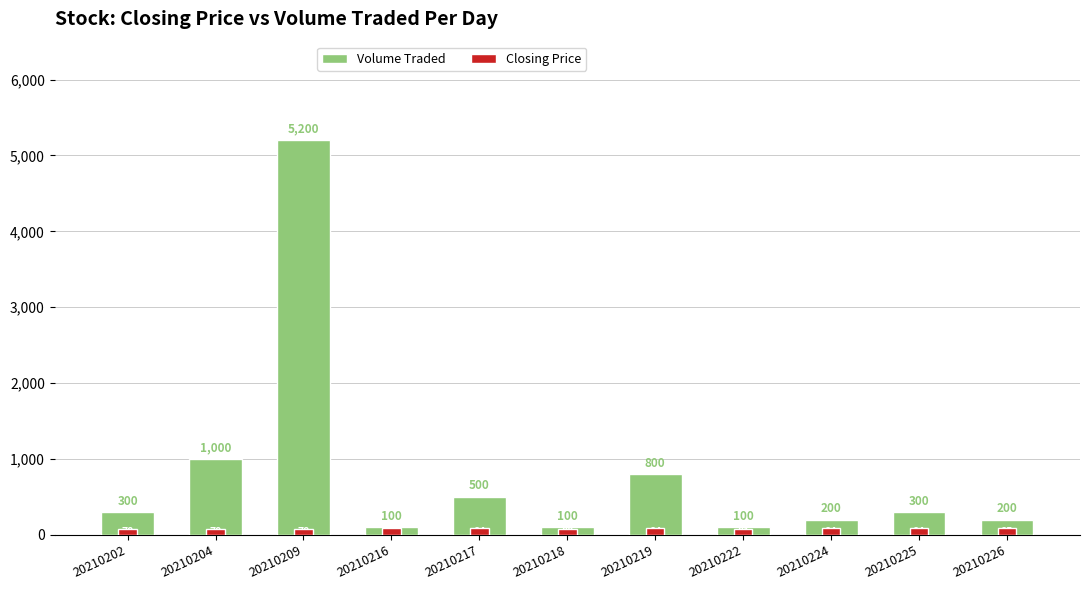

At how many categories does at least one series exceed 3302?

1